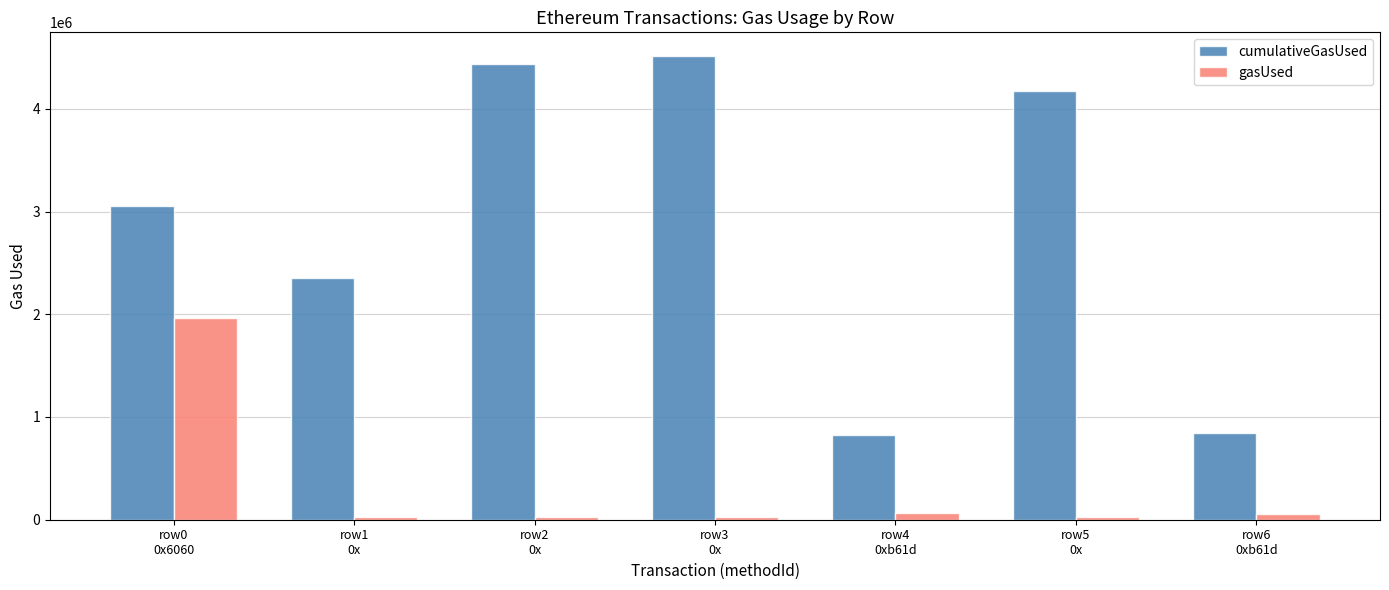

What are all the series names shown in the legend?

cumulativeGasUsed, gasUsed